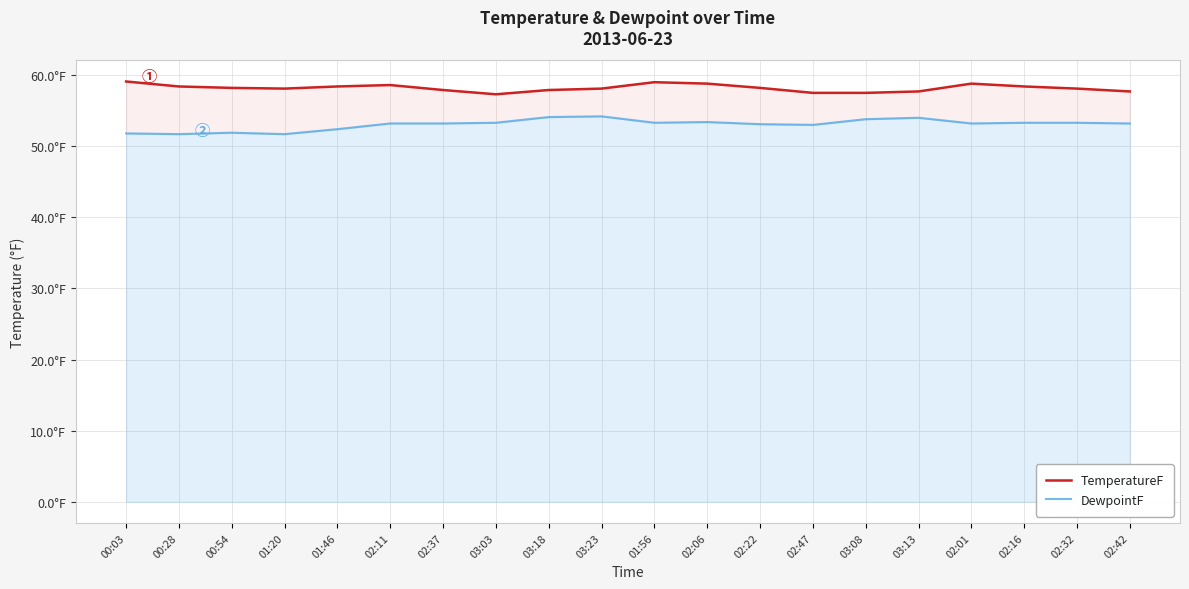

What are all the series names shown in the legend?

TemperatureF, DewpointF